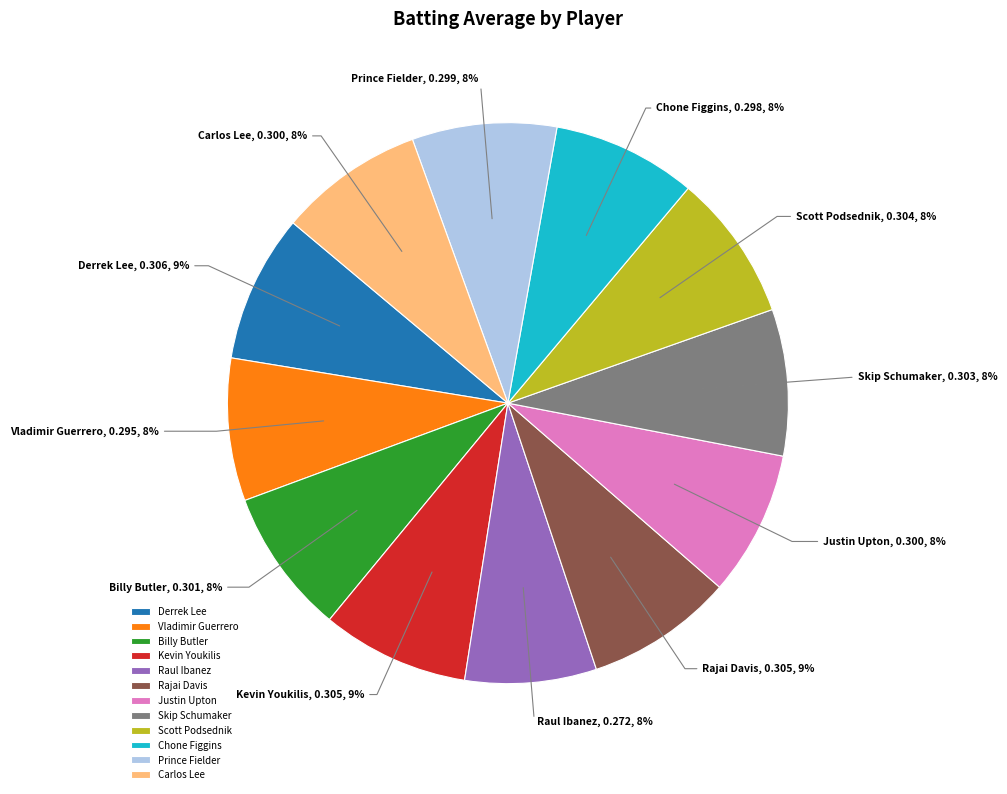

Do Prince Fielder and Scott Podsednik together represent more than half of the pie?

No